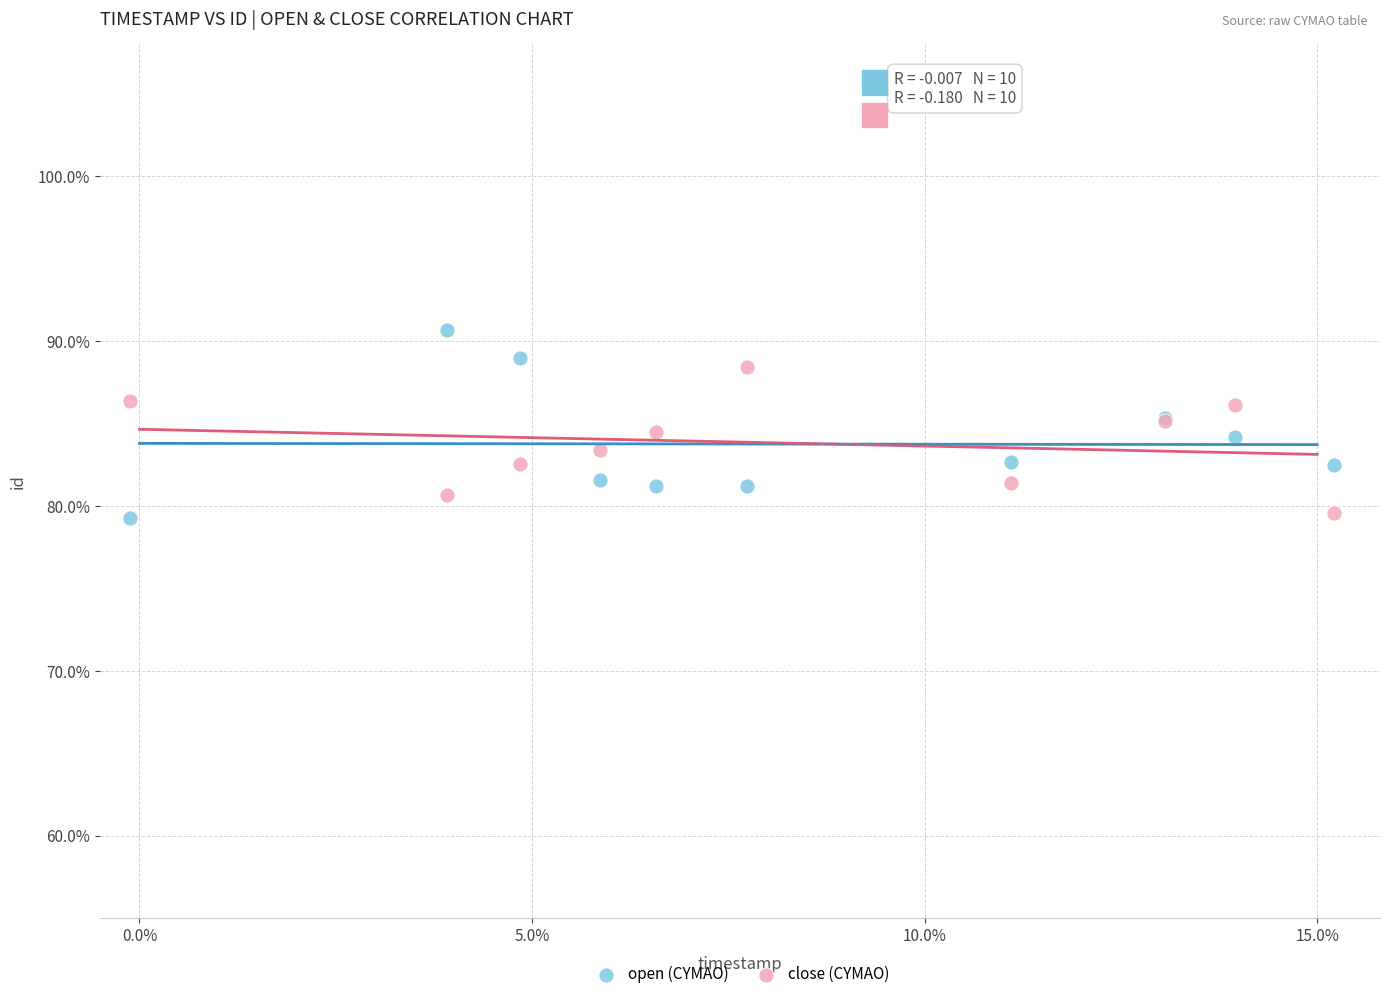

What are all the series names shown in the legend?

open (CYMAO), close (CYMAO)